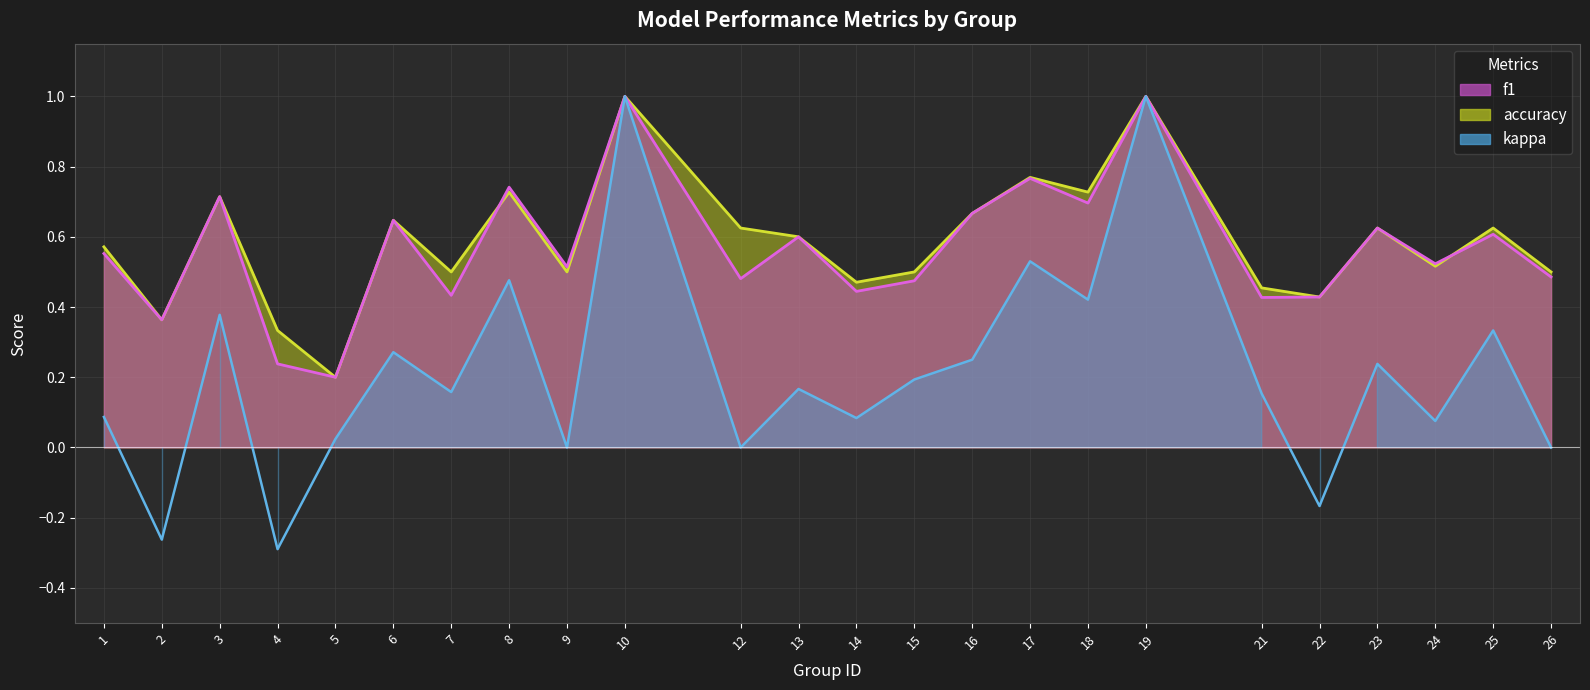

Reading right to left, transcribe all the data shown in this chart.

f1: 0.5	0.6	0.5	0.6	0.4	0.4	1.0	0.7	0.8	0.7	0.5	0.4	0.6	0.5	1.0	0.5	0.7	0.4	0.6	0.2	0.2	0.7	0.4	0.6
accuracy: 0.5	0.6	0.5	0.6	0.4	0.5	1.0	0.7	0.8	0.7	0.5	0.5	0.6	0.6	1.0	0.5	0.7	0.5	0.6	0.2	0.3	0.7	0.4	0.6
kappa: 0.0	0.3	0.1	0.2	-0.2	0.2	1.0	0.4	0.5	0.2	0.2	0.1	0.2	0.0	1.0	0.0	0.5	0.2	0.3	0.0	-0.3	0.4	-0.3	0.1